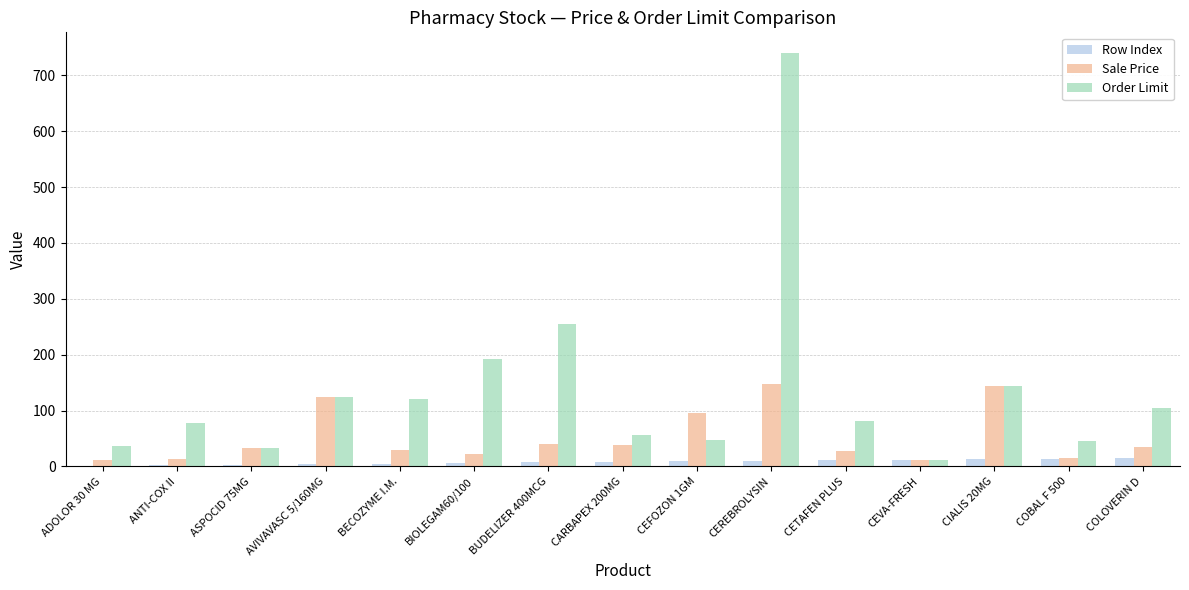

What is the highest value of the Sale Price series?

148.0